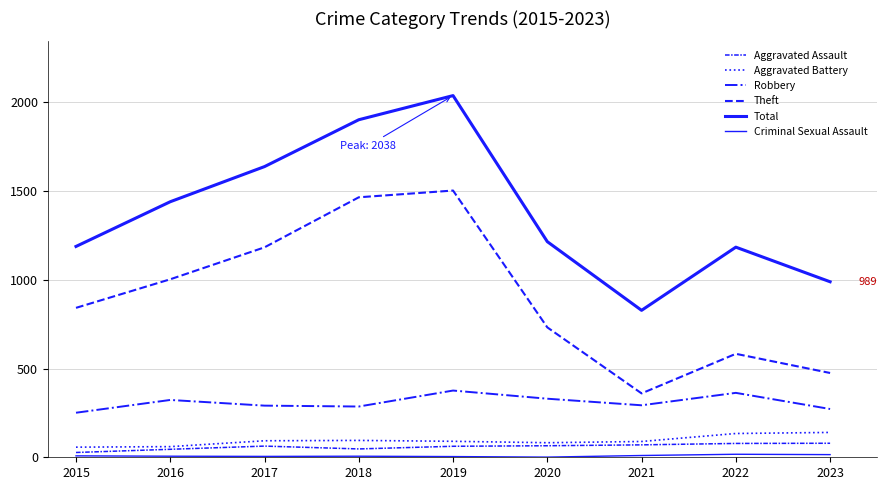

How many lines are shown in the chart?

6